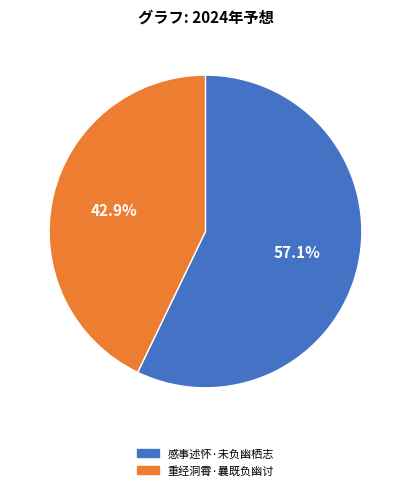

Which slice is the smallest?

重经洞霄·曩既负幽讨